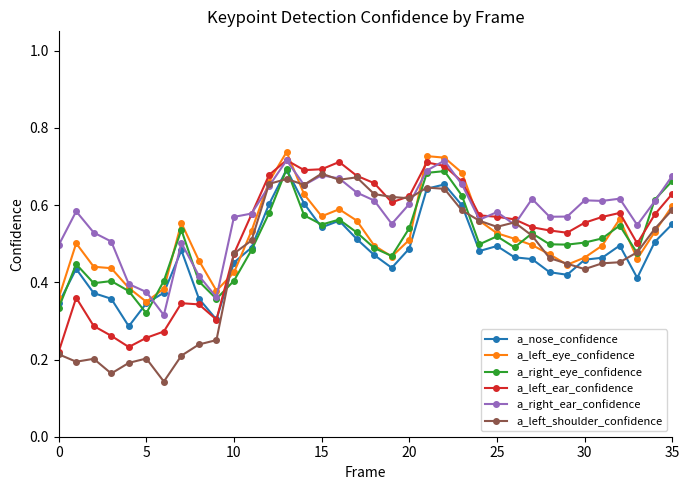

At how many categories does at least one series exceed 0?

36